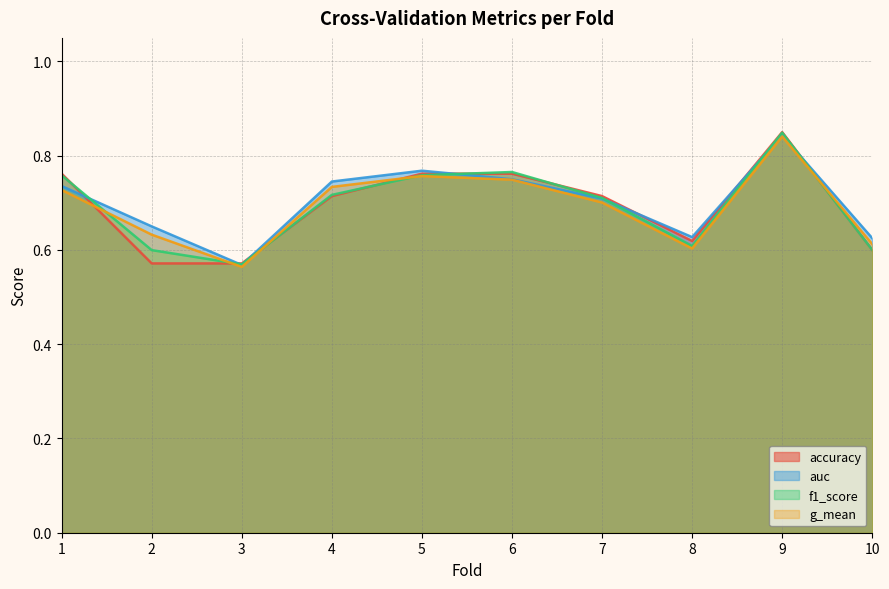

In auc, how many points are lower than both neighbors (excluding endpoints)?

2